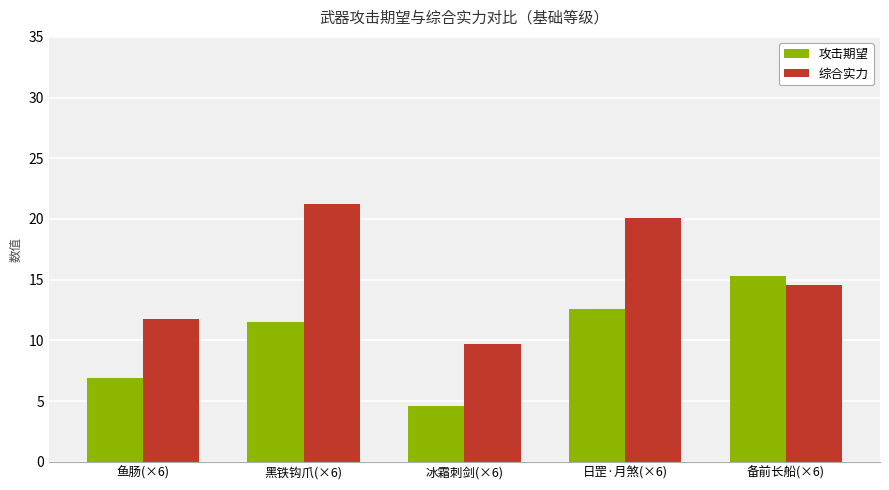

The 攻击期望 series shows 12.5 at 日罡·月煞(×6). True or false?

True